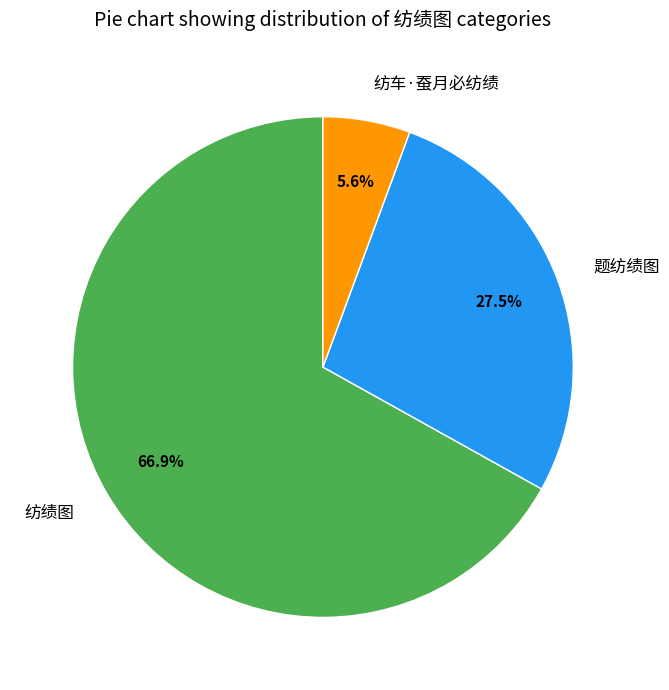

To the nearest percent, what is the average slice percentage?

33%